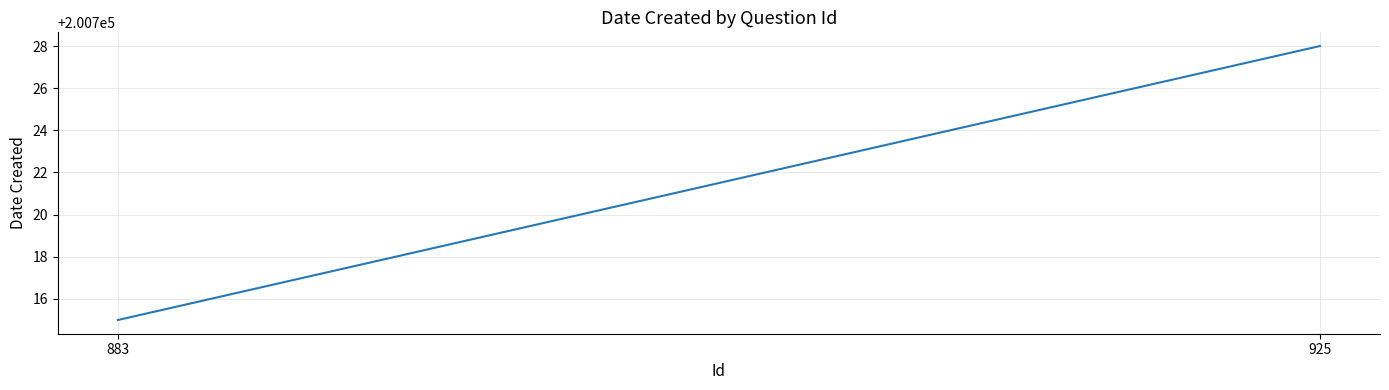

Is this an area chart (filled region under the line)?

No